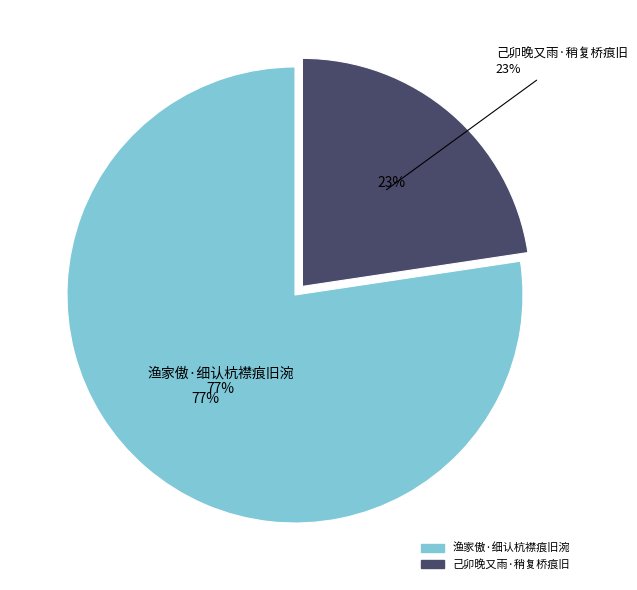

Is it true that 渔家傲·细认杭襟痕旧涴 is 77% of the pie?

True